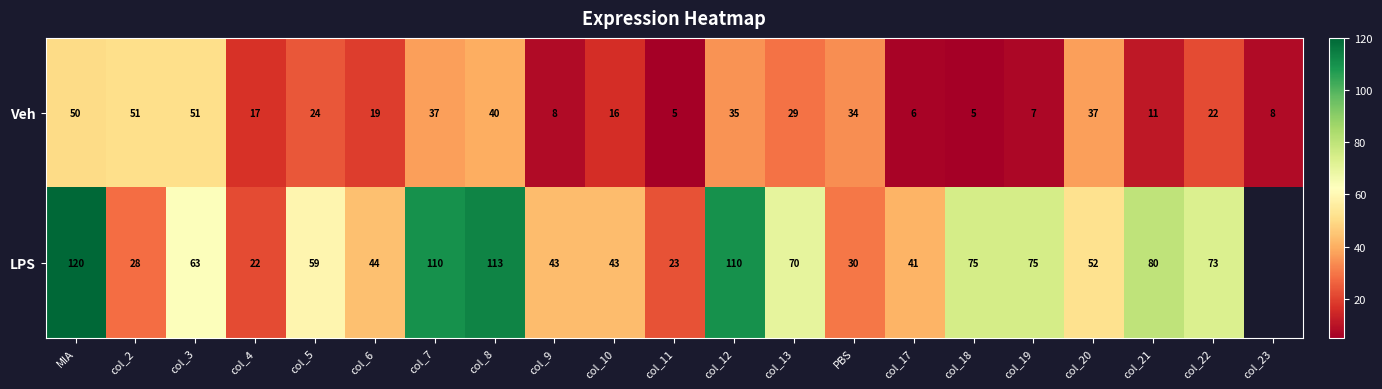

What is the lowest value of the Veh series?

5